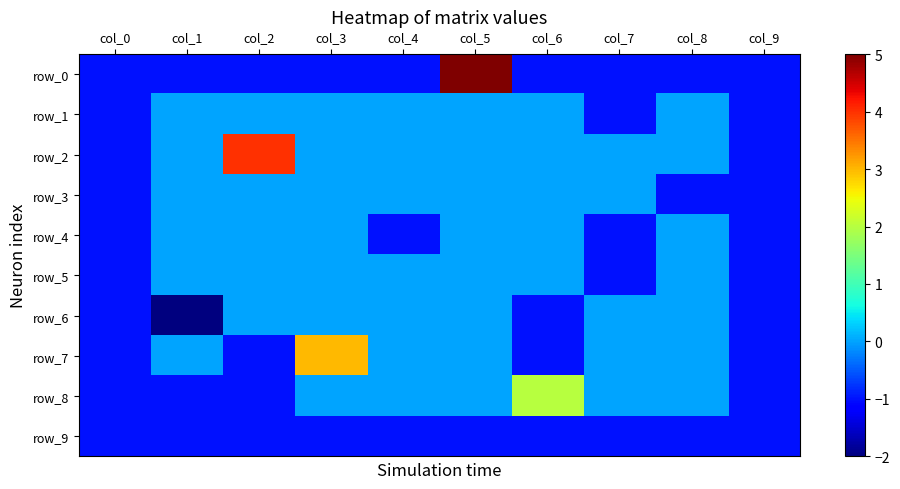

What is the difference between the maximum and second lowest values in the row_3 series?

1